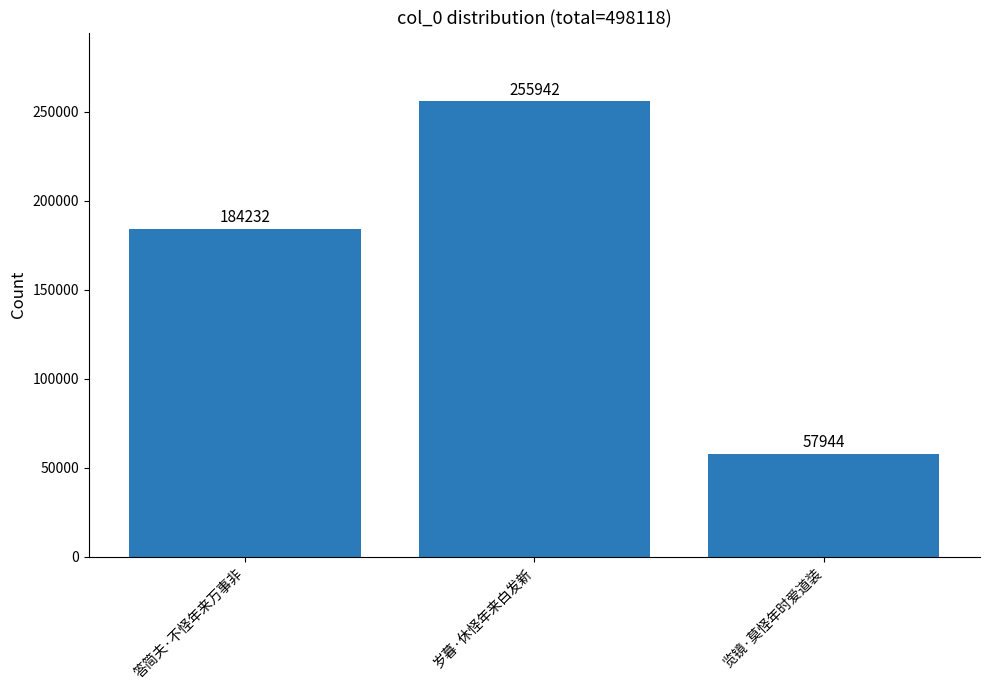

What is the ratio of the value at 答简夫·不怪年来万事非 to the value at 览镜·莫怪年时爱道装?

3.2